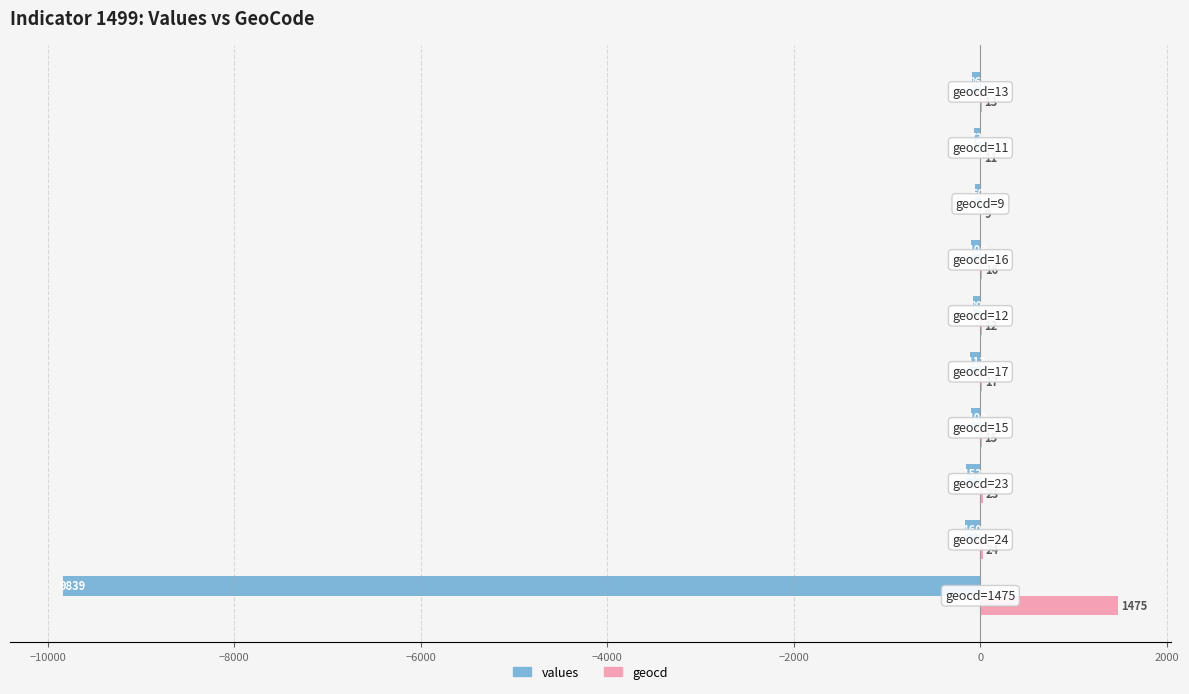

Which series has the largest total across all categories?

geocd